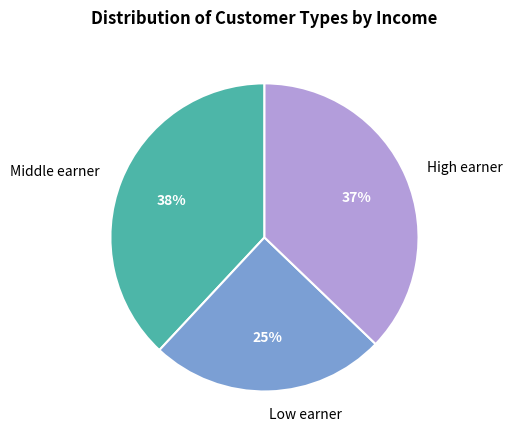

Which category has the biggest portion of the pie?

Middle earner